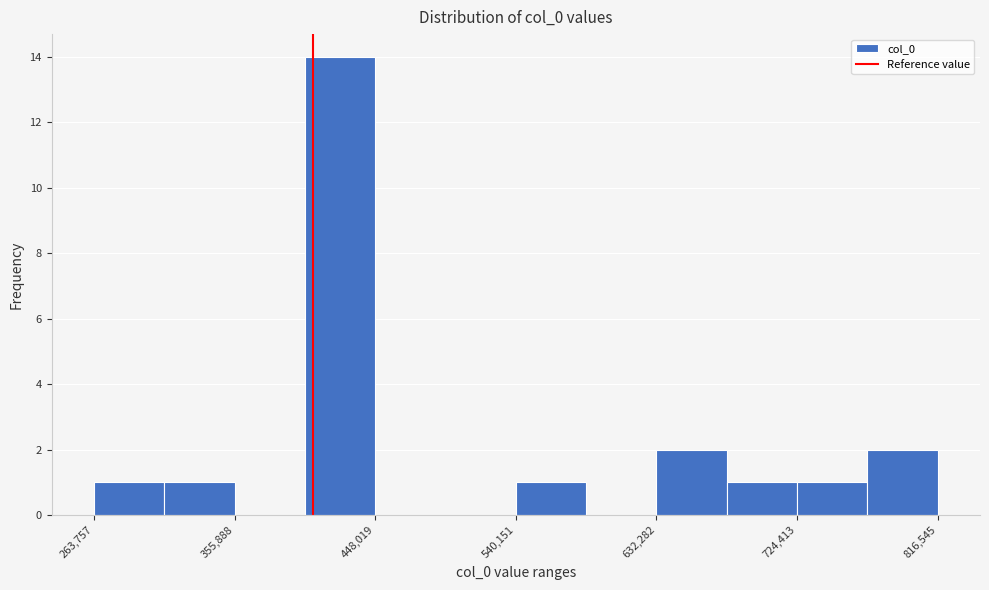

What is the height of the bar covering 310000 to 360000 on the x-axis? Neither the bar edges nor the heights are printed on the chart, so give them approximately, as read against the axes.

1